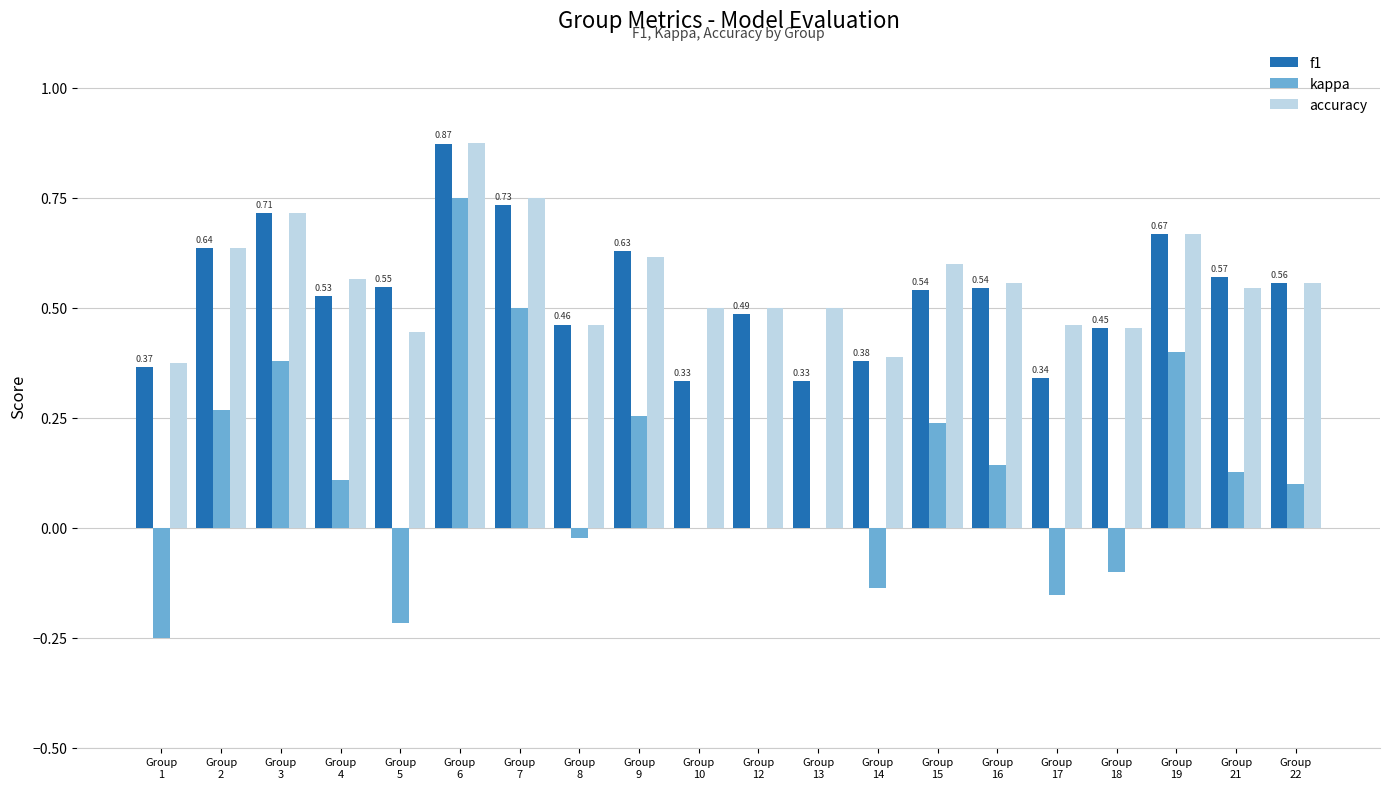

Which has a higher value, Group
4 or Group
7?

Group
7